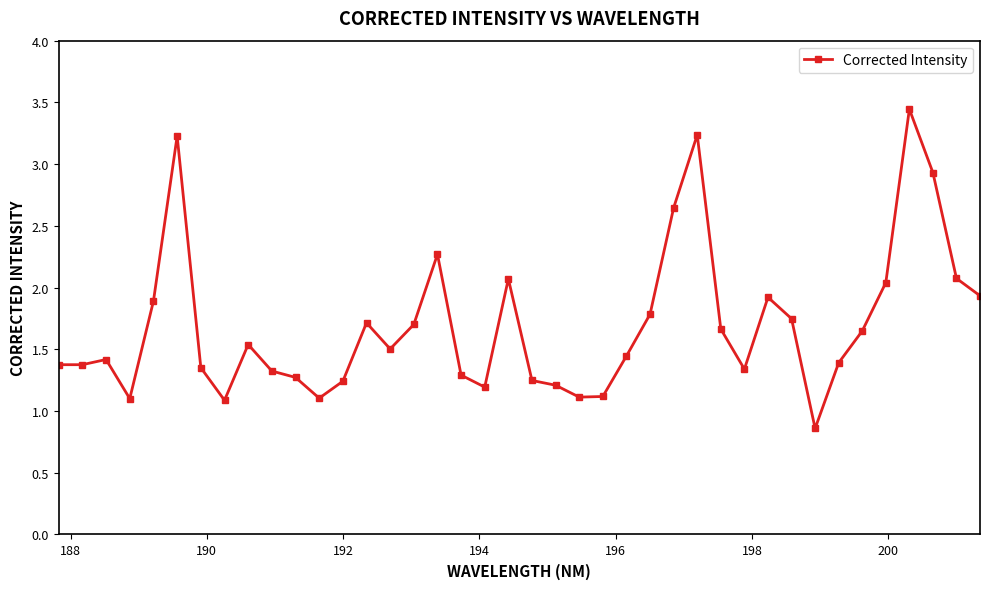

What is the sum of all values?

67.8